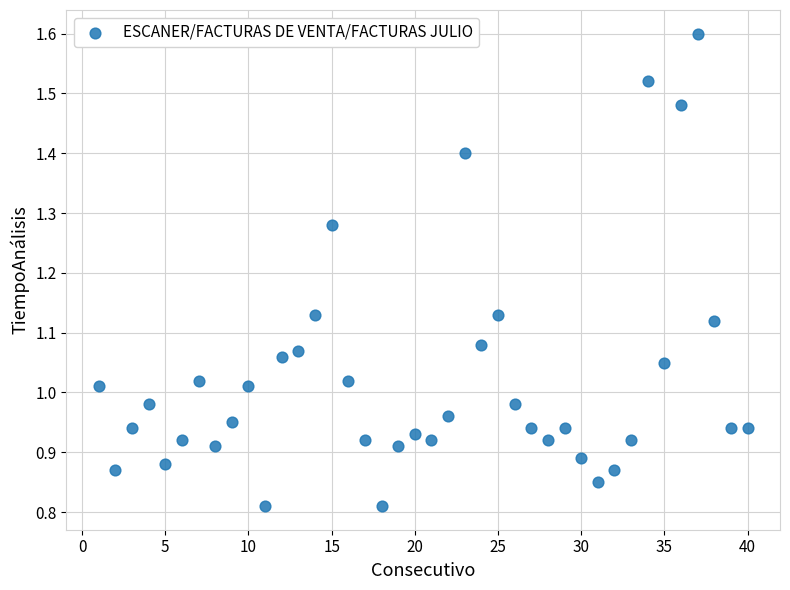

Count the number of points in this scatter plot.

40